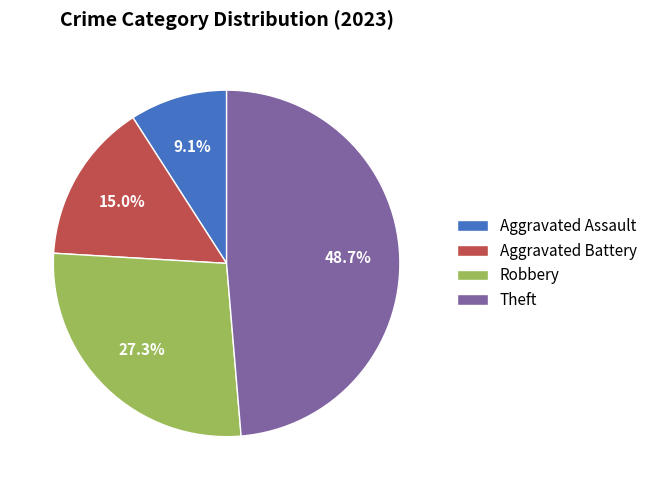

To the nearest percent, what is the average slice percentage?

25%